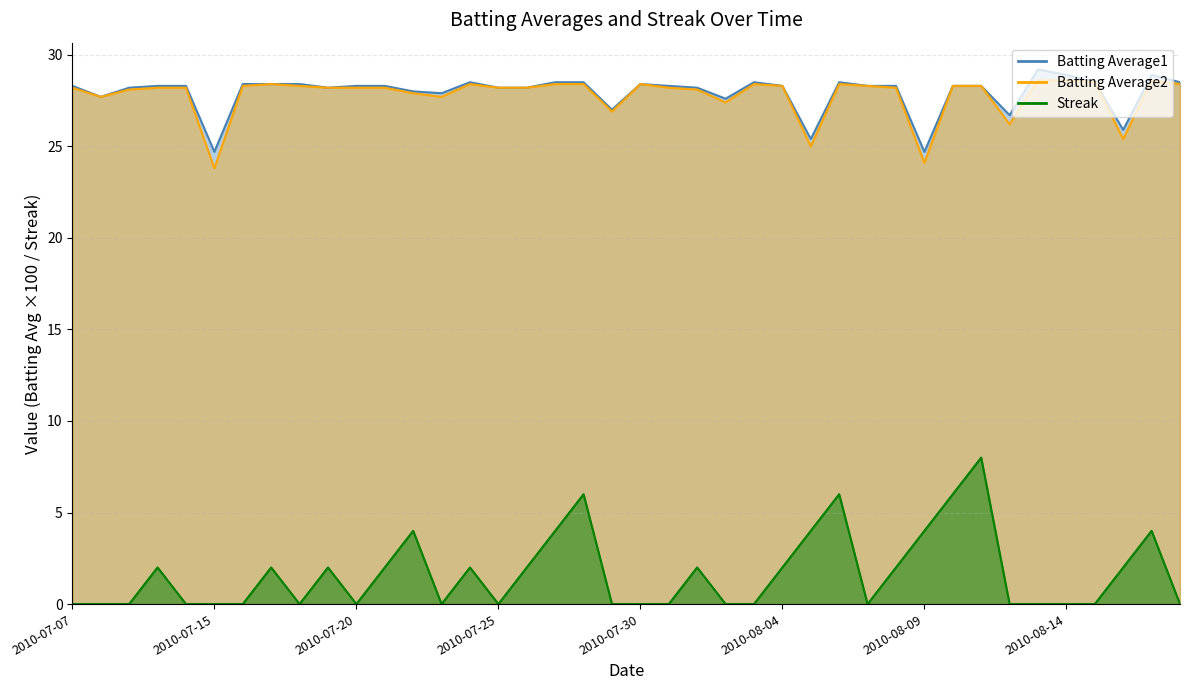

How many data points in Batting Average1 are above 28?

31